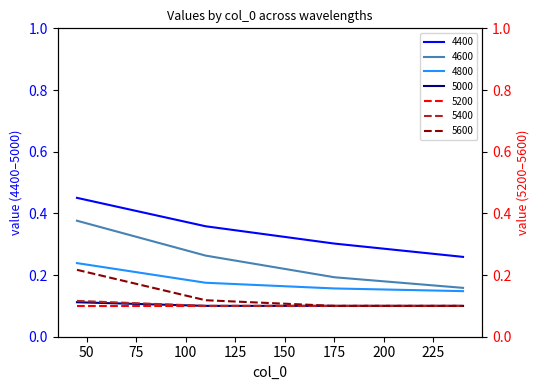

True or false: 4600 and 4400 cross at least once.

False